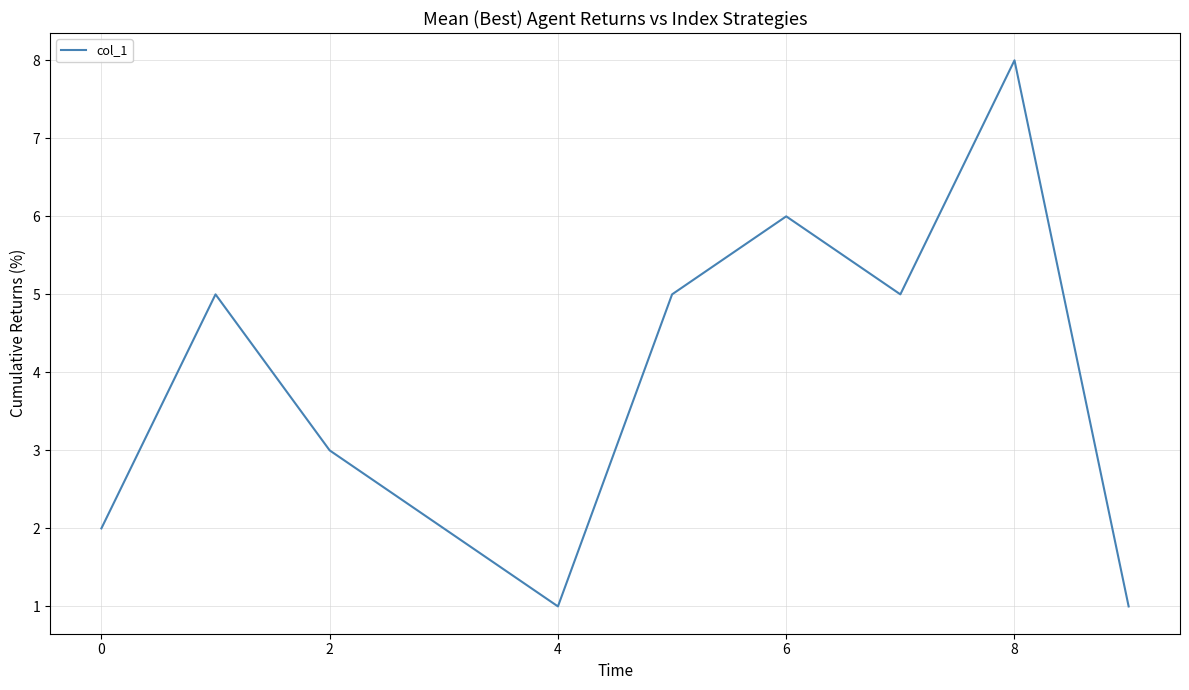

What is the maximum value shown in the chart?

8